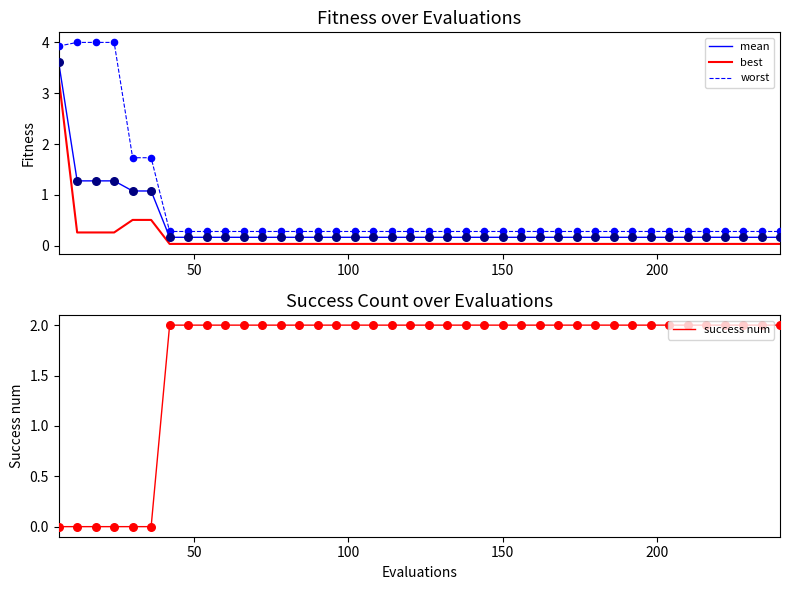

At how many categories does at least one series exceed 1?

40